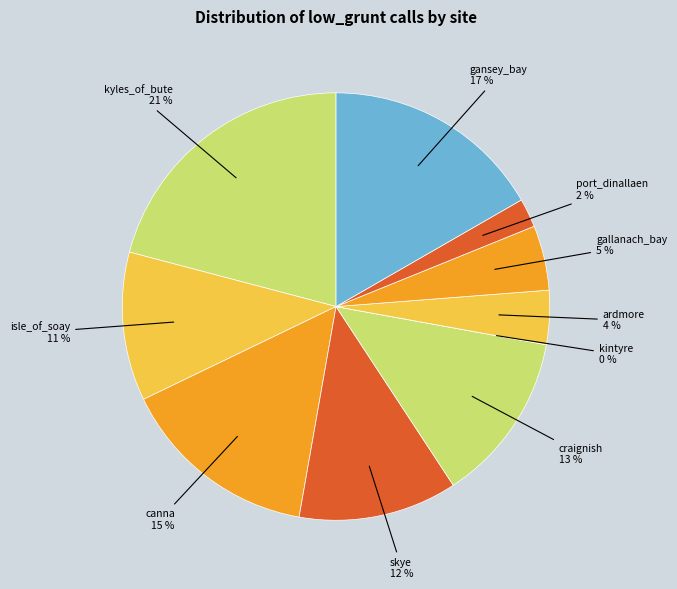

How many slices are in this pie chart?

10